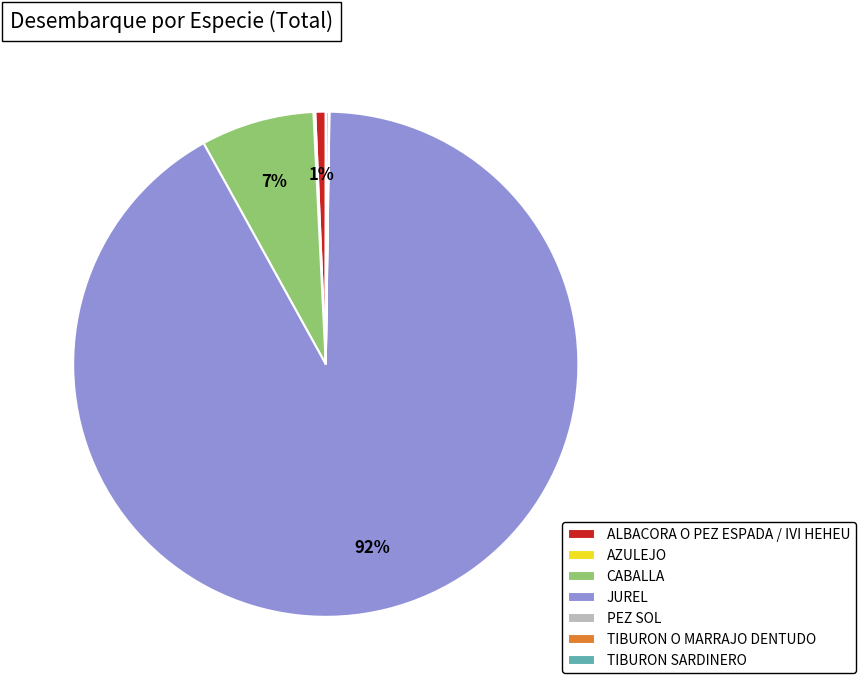

Is the sum of CABALLA and ALBACORA O PEZ ESPADA / IVI HEHEU greater than half?

No